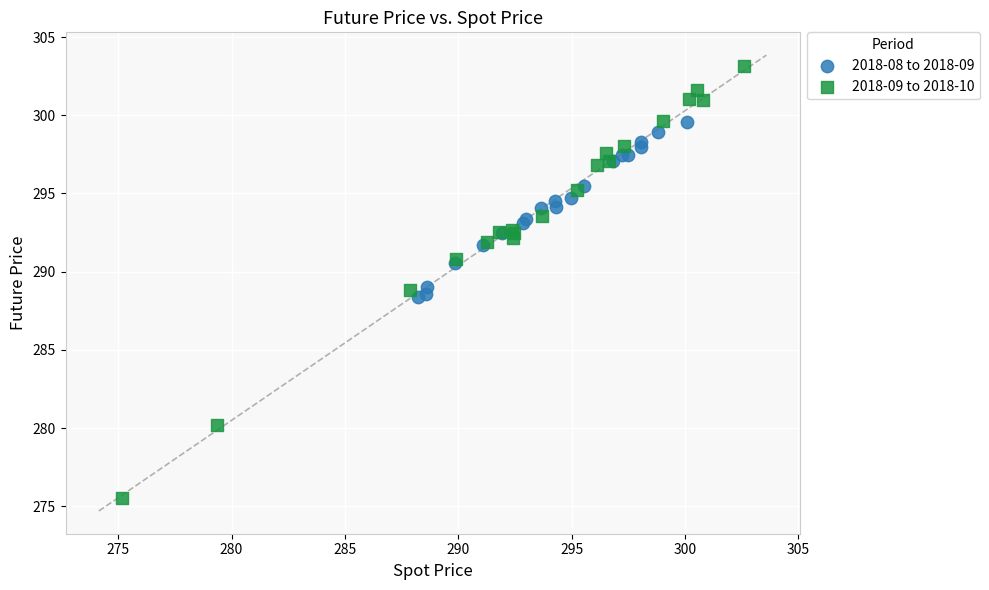

Which series has the widest spread of Y values?

2018-09 to 2018-10